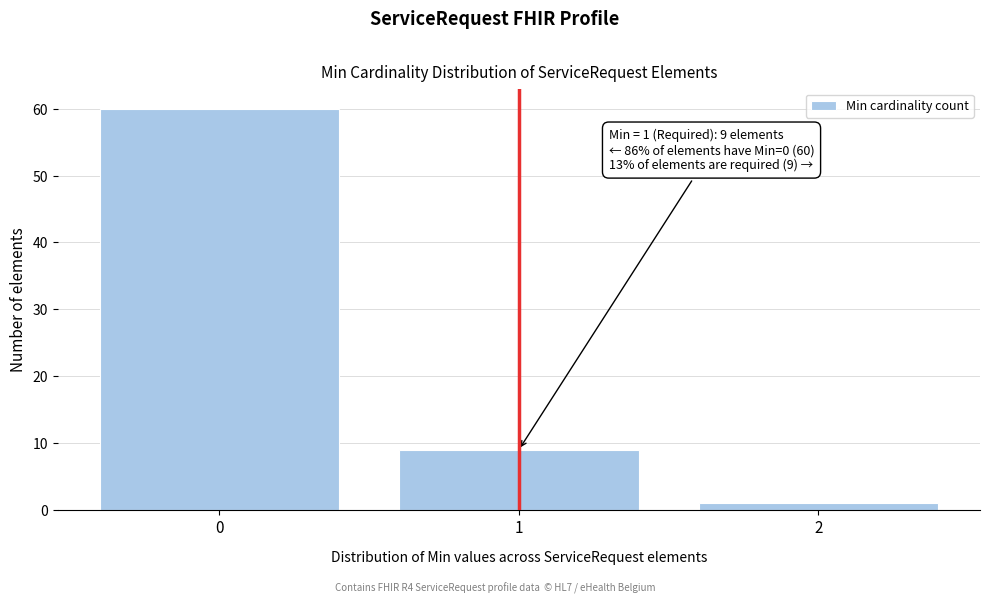

Reading left to right, what are all the values shown in this chart?

0=60	1=9	2=1